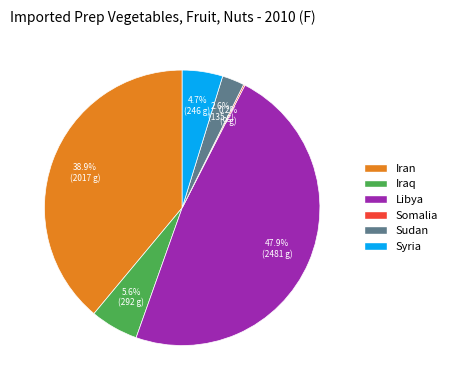

What percentage is the Sudan slice, to the nearest percent?

3%